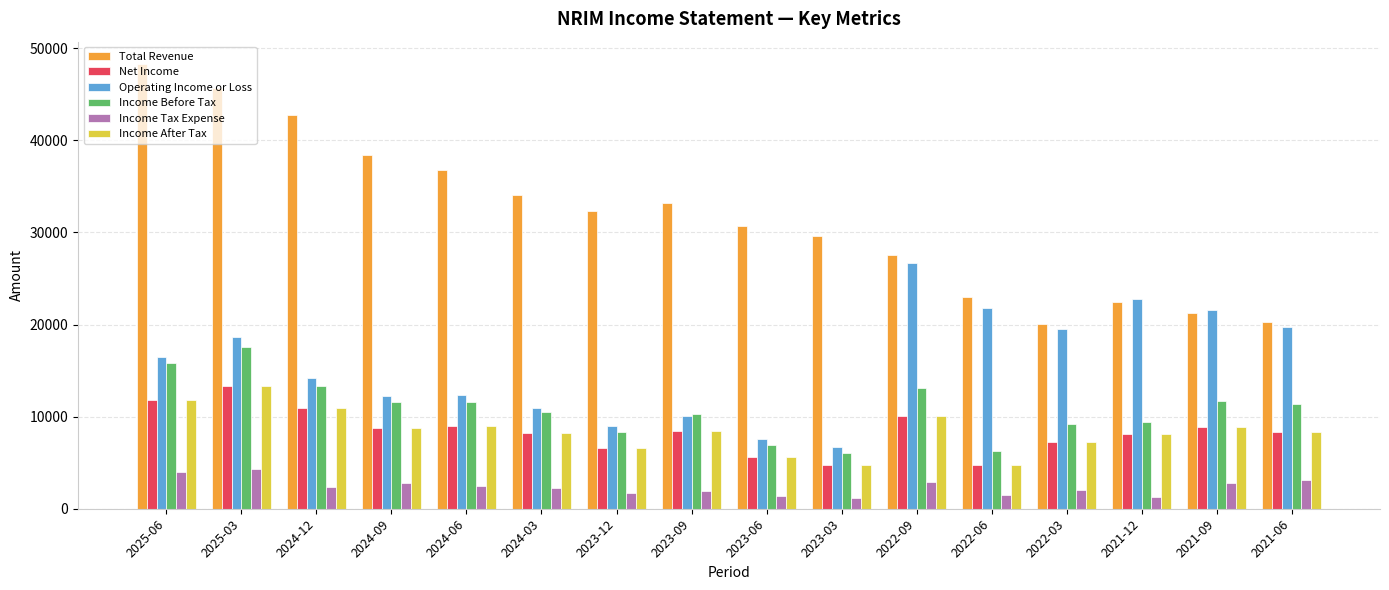

The Income Before Tax series shows 9200 at 2022-03. True or false?

True